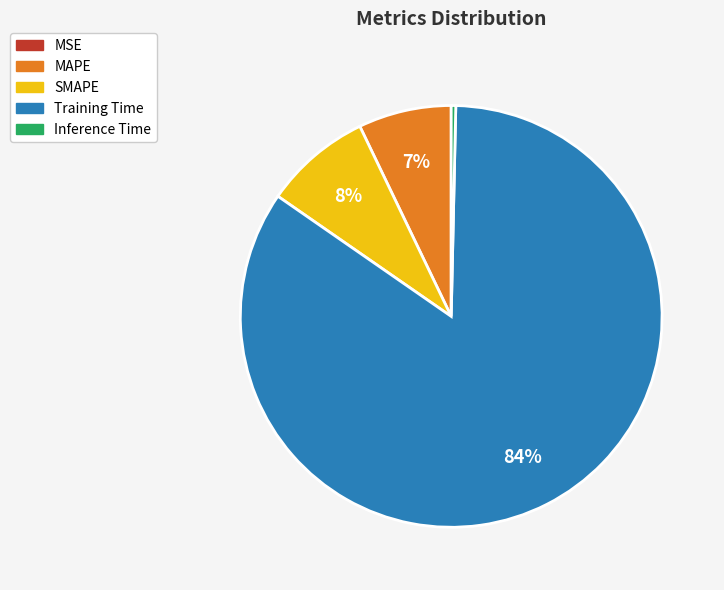

To the nearest percent, what is the combined percentage of SMAPE and MAPE?

15%